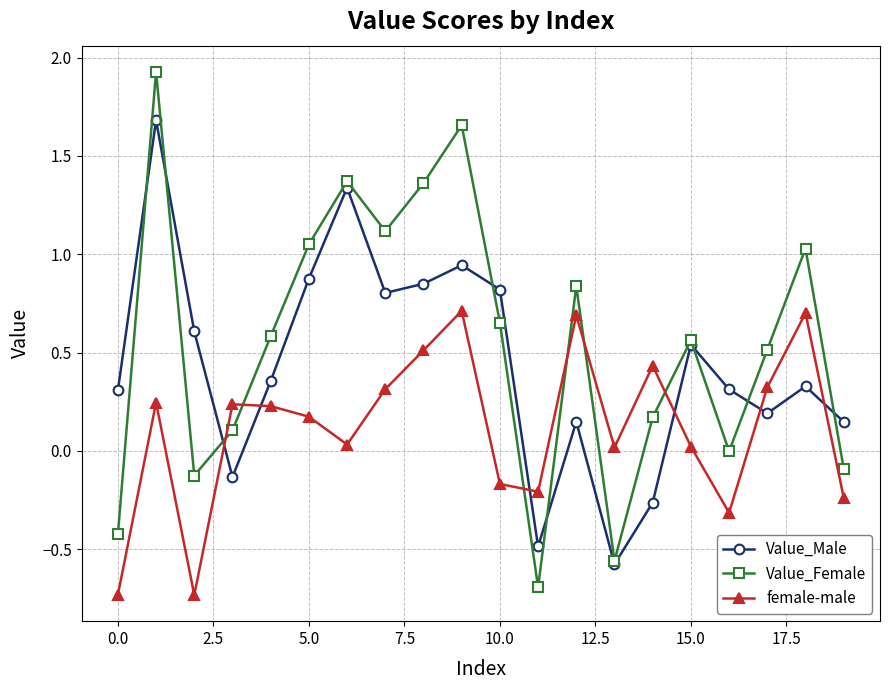

At how many categories does at least one series exceed 1?

7